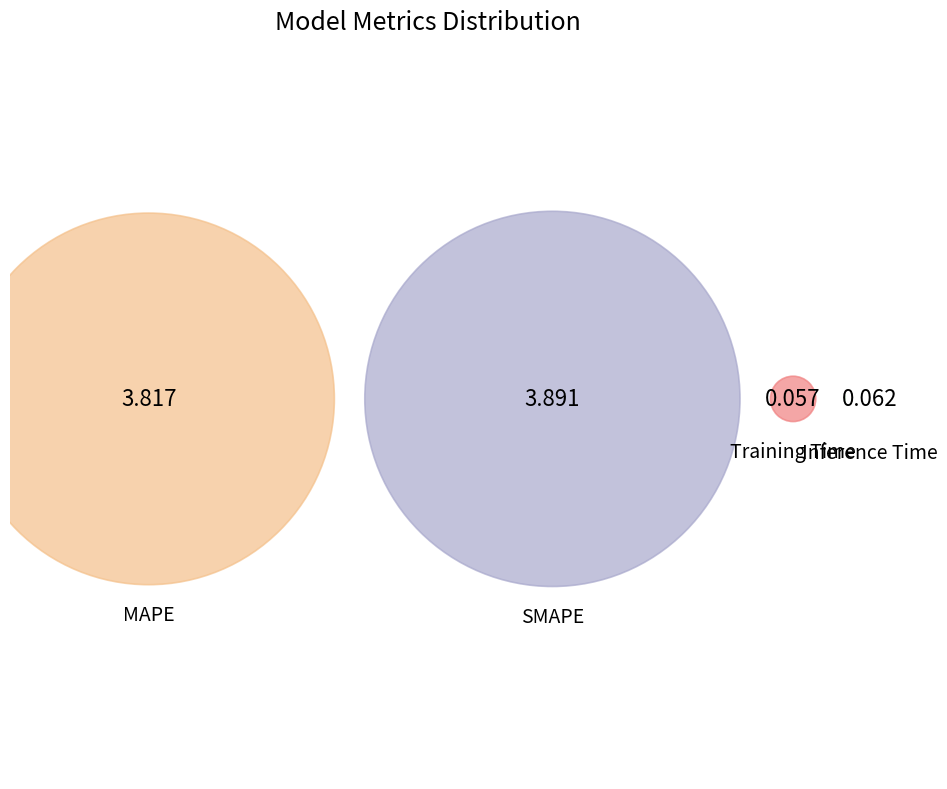

To the nearest percent, what percentage of the pie is SMAPE?

50%